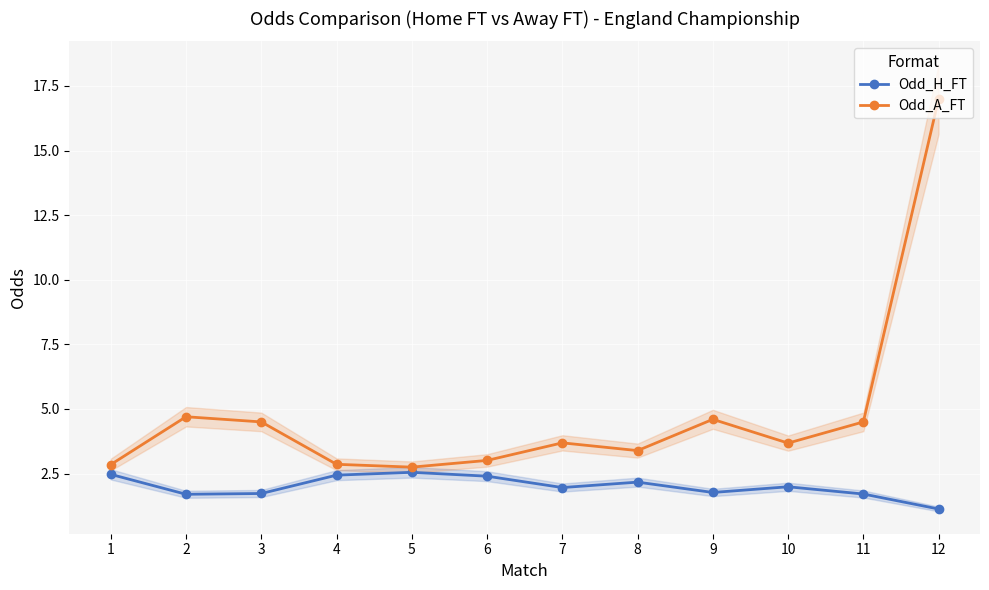

What are all the series names shown in the legend?

Odd_H_FT, Odd_A_FT